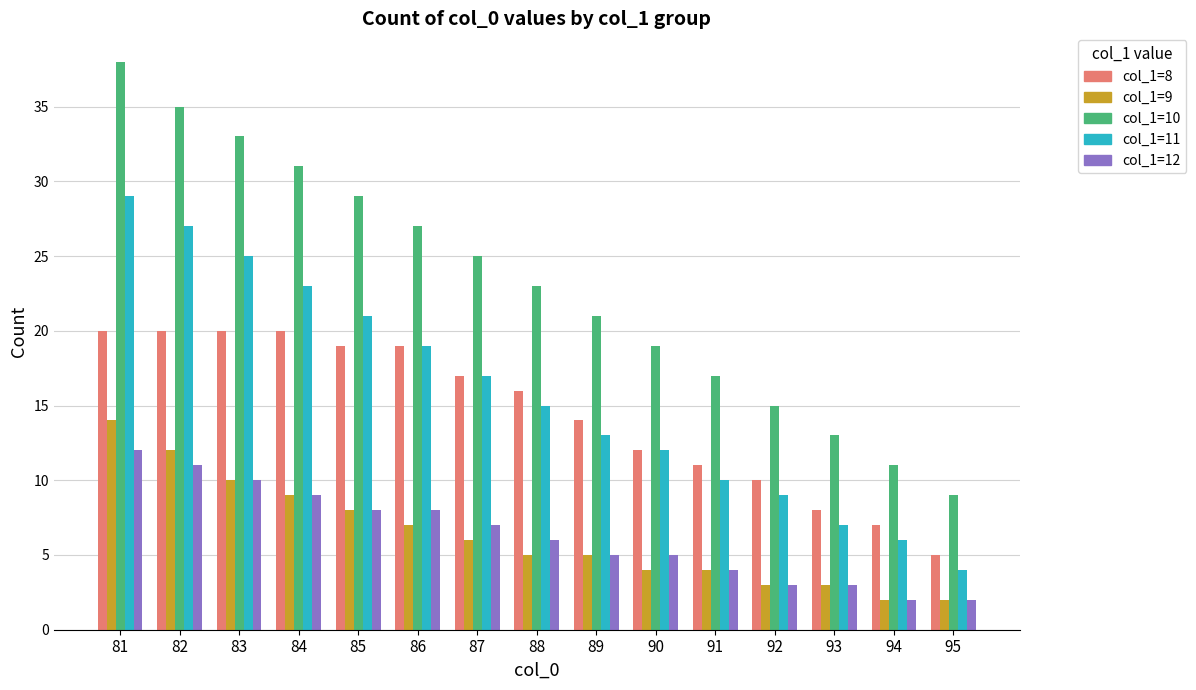

Reading left to right, what are all the values shown in this chart?

col_1=8: 81=20	82=20	83=20	84=20	85=19	86=19	87=17	88=16	89=14	90=12	91=11	92=10	93=8	94=7	95=5
col_1=9: 81=14	82=12	83=10	84=9	85=8	86=7	87=6	88=5	89=5	90=4	91=4	92=3	93=3	94=2	95=2
col_1=10: 81=38	82=35	83=33	84=31	85=29	86=27	87=25	88=23	89=21	90=19	91=17	92=15	93=13	94=11	95=9
col_1=11: 81=29	82=27	83=25	84=23	85=21	86=19	87=17	88=15	89=13	90=12	91=10	92=9	93=7	94=6	95=4
col_1=12: 81=12	82=11	83=10	84=9	85=8	86=8	87=7	88=6	89=5	90=5	91=4	92=3	93=3	94=2	95=2